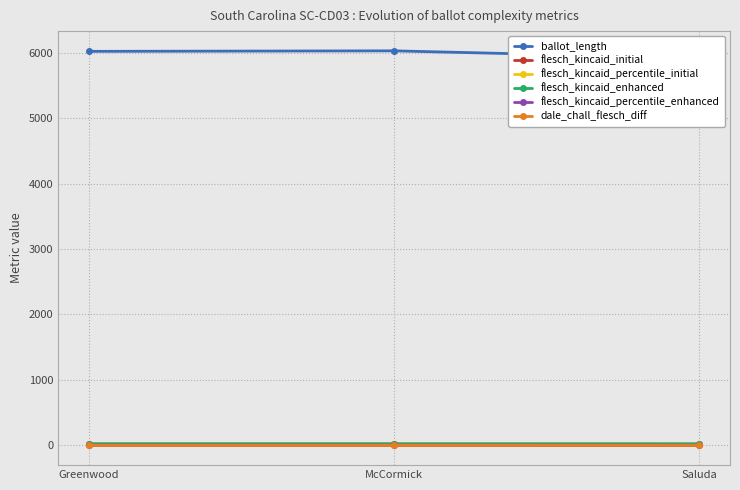

What is the label of the 3rd point from the left?

Saluda